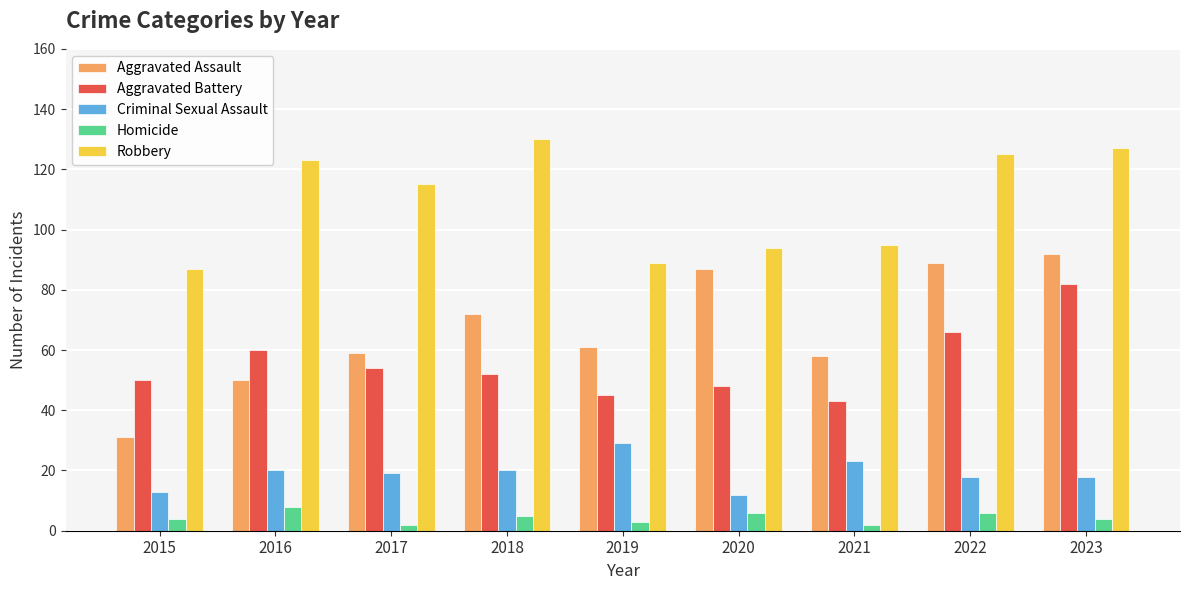

Reading left to right, extract all data points from this chart.

Aggravated Assault: 2015=31	2016=50	2017=59	2018=72	2019=61	2020=87	2021=58	2022=89	2023=92
Aggravated Battery: 2015=50	2016=60	2017=54	2018=52	2019=45	2020=48	2021=43	2022=66	2023=82
Criminal Sexual Assault: 2015=13	2016=20	2017=19	2018=20	2019=29	2020=12	2021=23	2022=18	2023=18
Homicide: 2015=4	2016=8	2017=2	2018=5	2019=3	2020=6	2021=2	2022=6	2023=4
Robbery: 2015=87	2016=123	2017=115	2018=130	2019=89	2020=94	2021=95	2022=125	2023=127